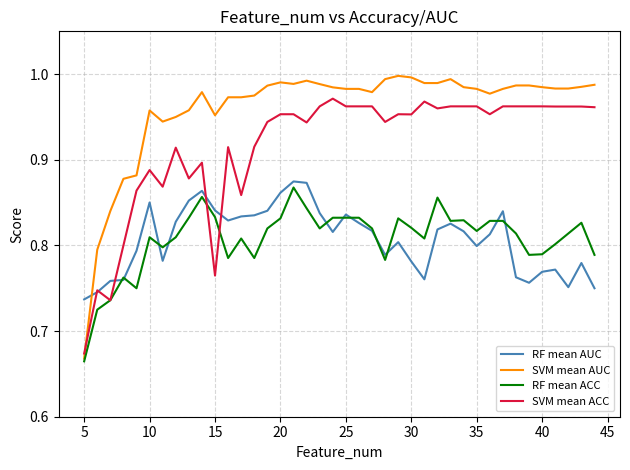

How many lines are shown in the chart?

4